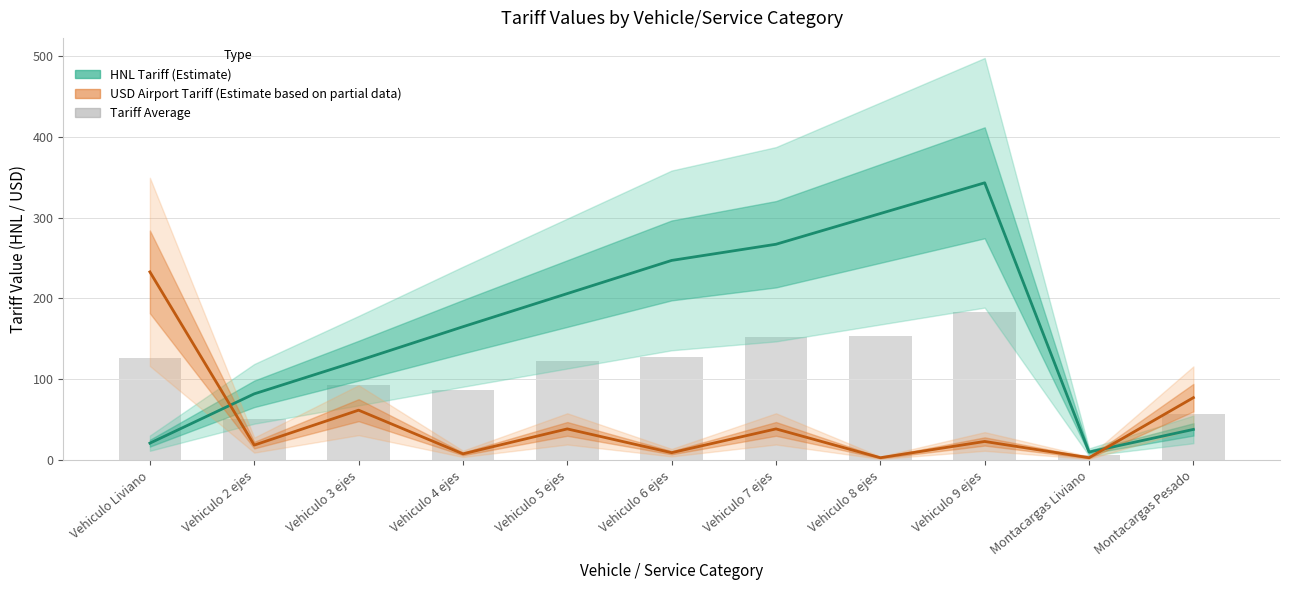

Between Vehiculo Liviano and Vehiculo 2 ejes, which is larger?

Vehiculo Liviano